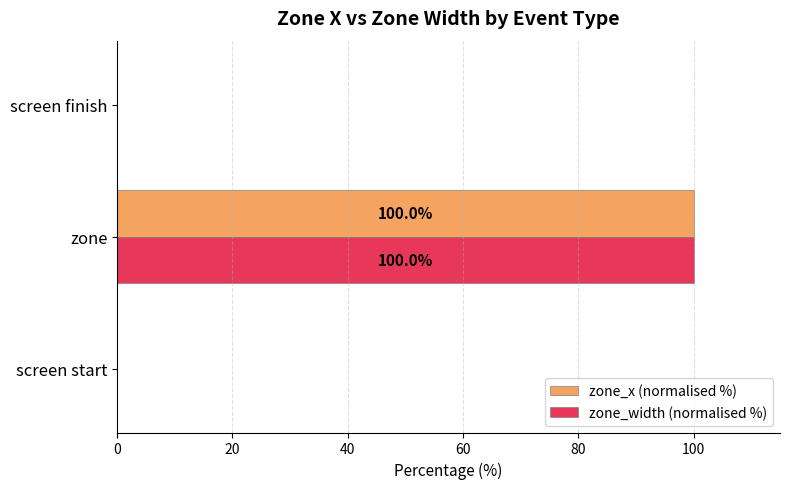

At which category is the sum across all series the highest?

zone